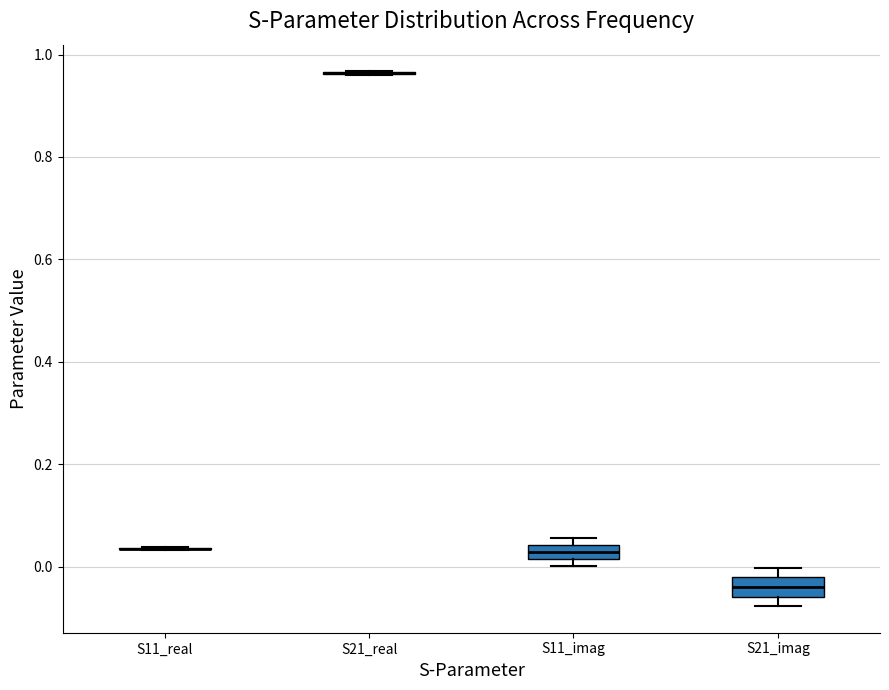

Where is the upper edge of the box for S21_imag on the y-axis? The values are not printed on the chart, so give them approximately, as read against the axis.

-0.02